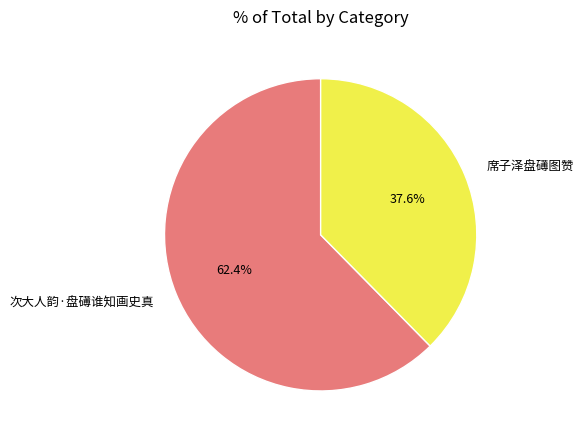

Count the number of slices in the pie.

2